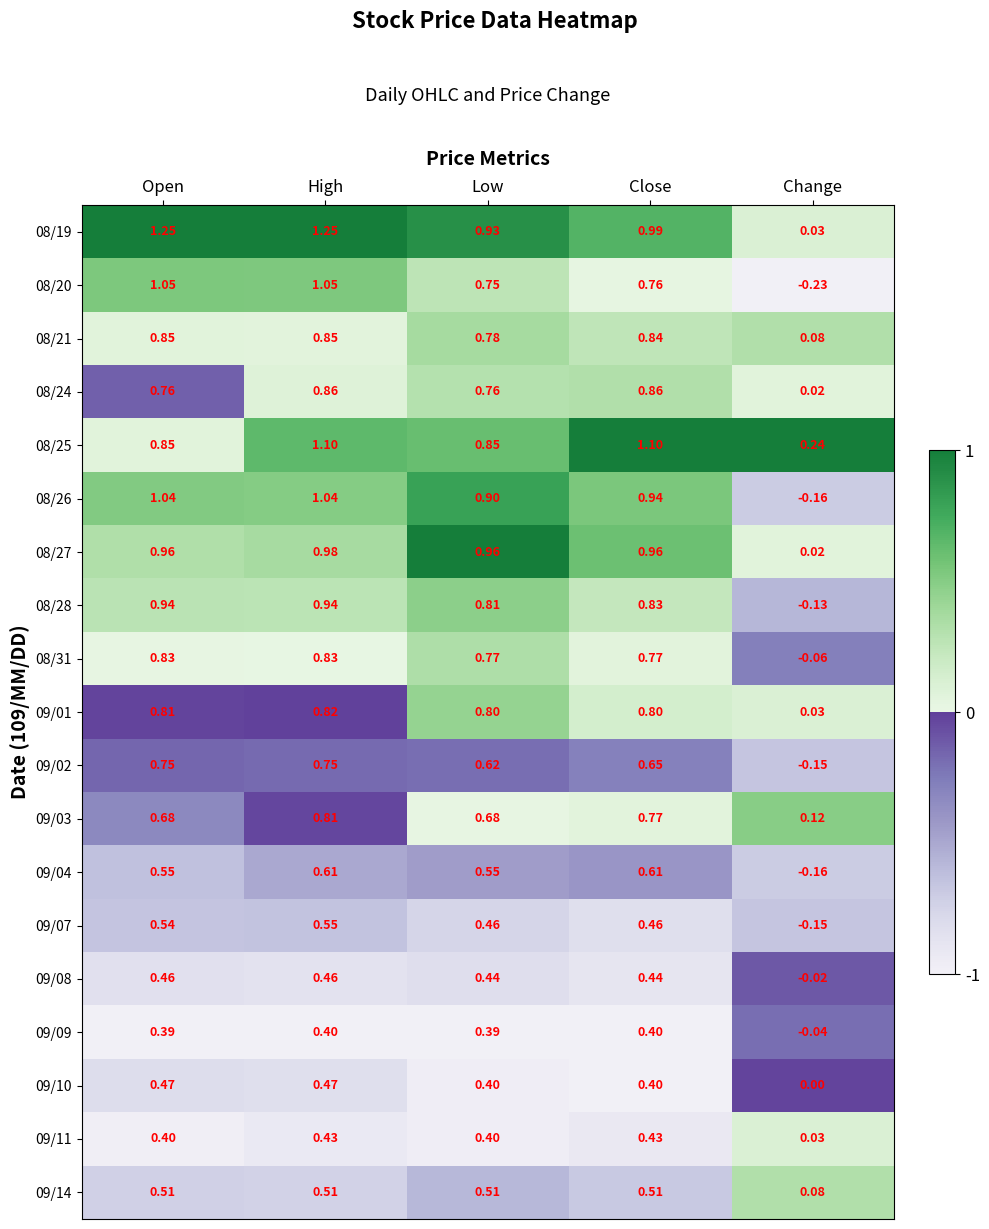

At which label does 09/04 first exceed 0?

Open